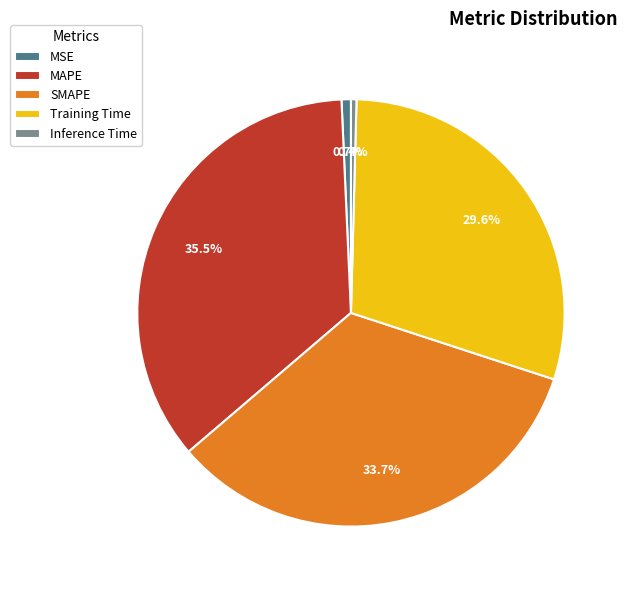

Do Inference Time and SMAPE together represent more than half of the pie?

No